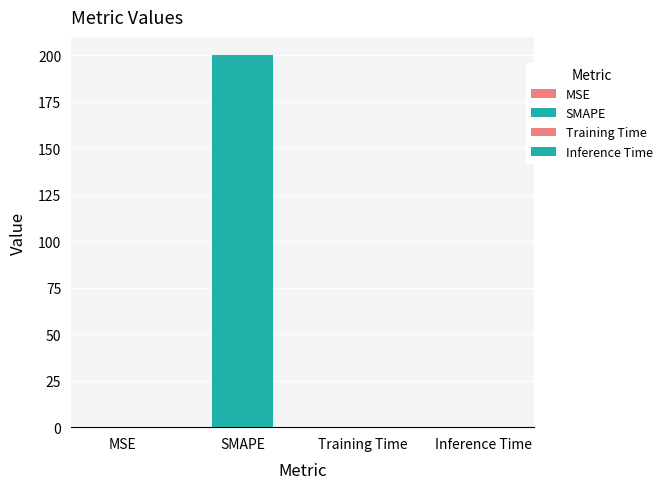

What is the greatest value displayed?

200.0